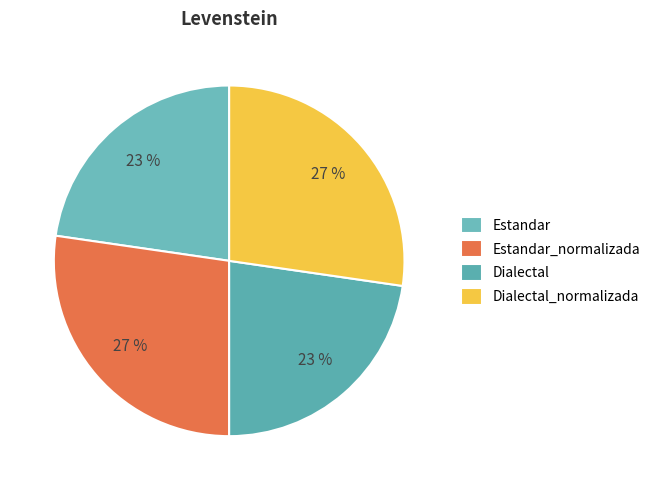

Is Estandar_normalizada the majority of the pie?

No